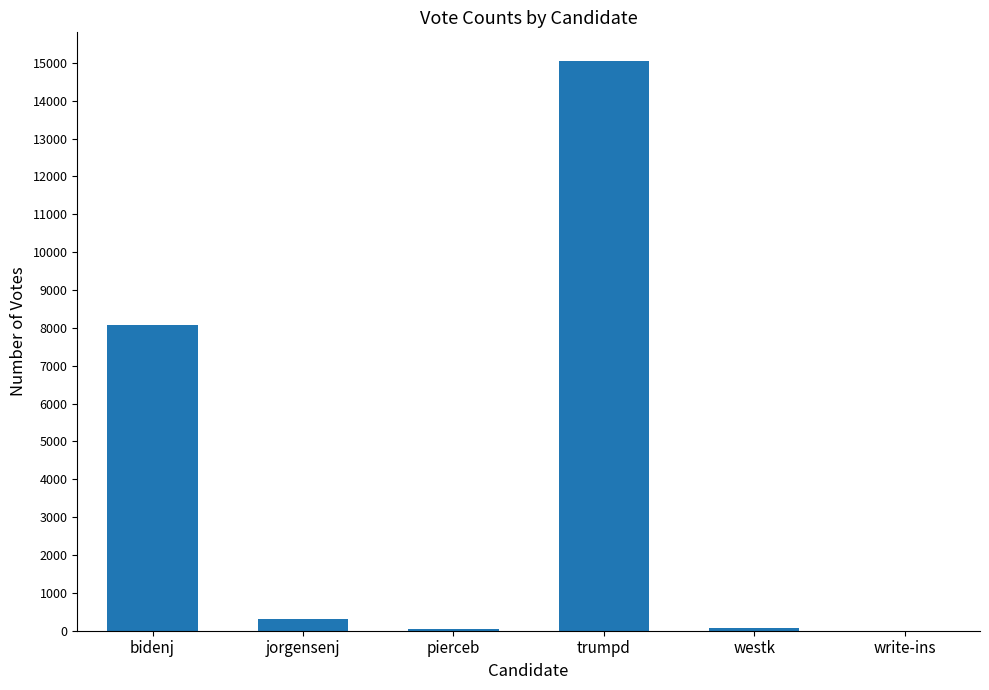

What is the sum of all values?

23550